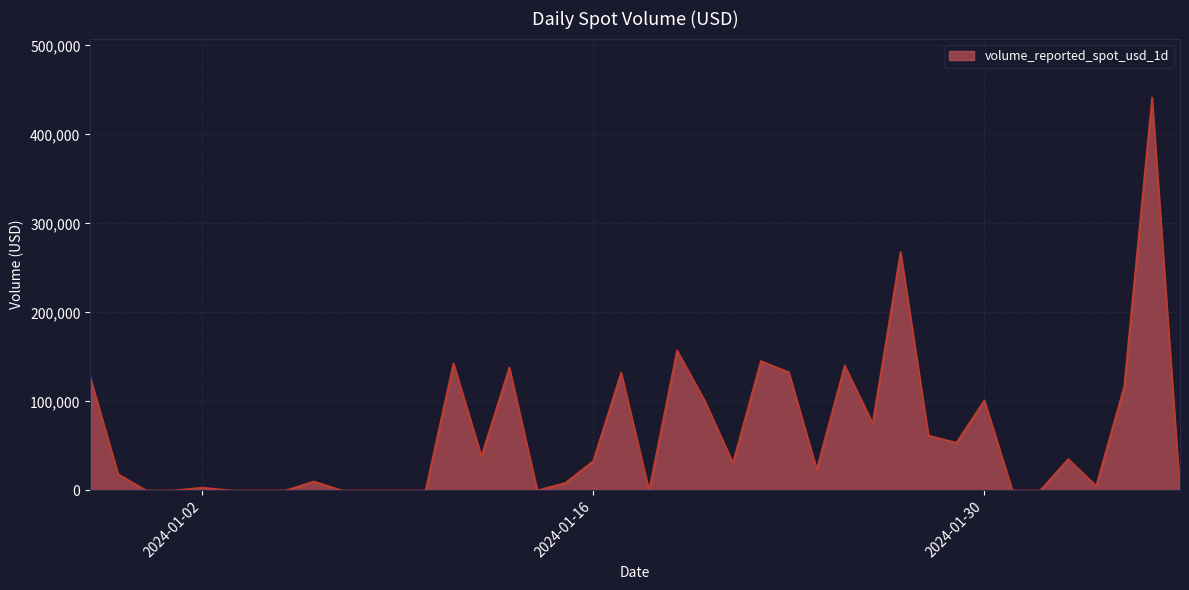

How many values exceed 30891?

20